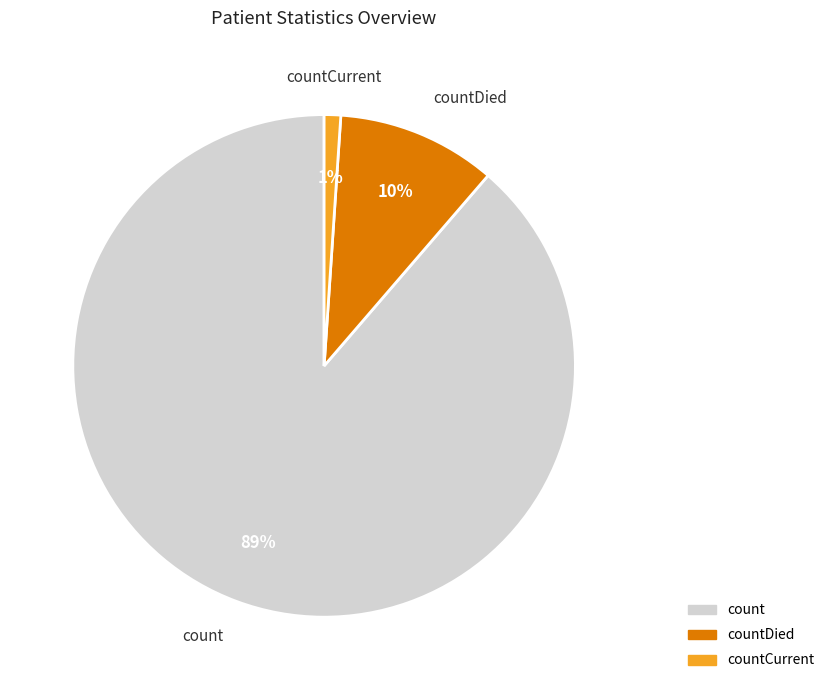

To the nearest percent, what is the average slice percentage?

33%